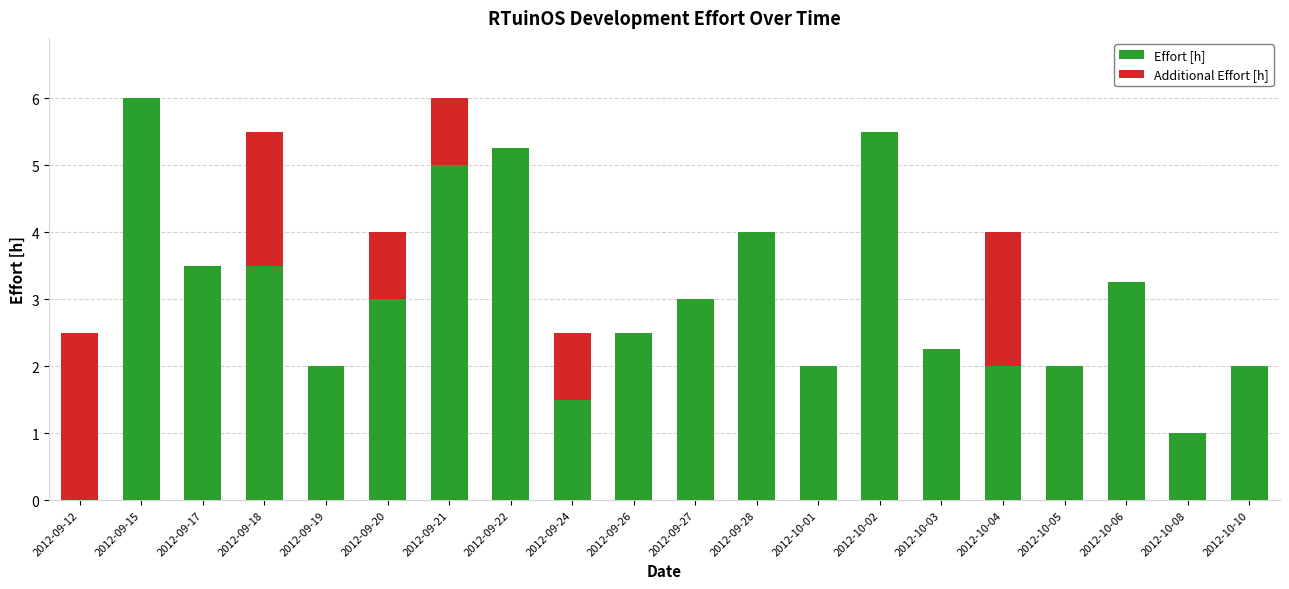

True or false: Effort [h] has a value of 0.5 at 2012-09-19.

False